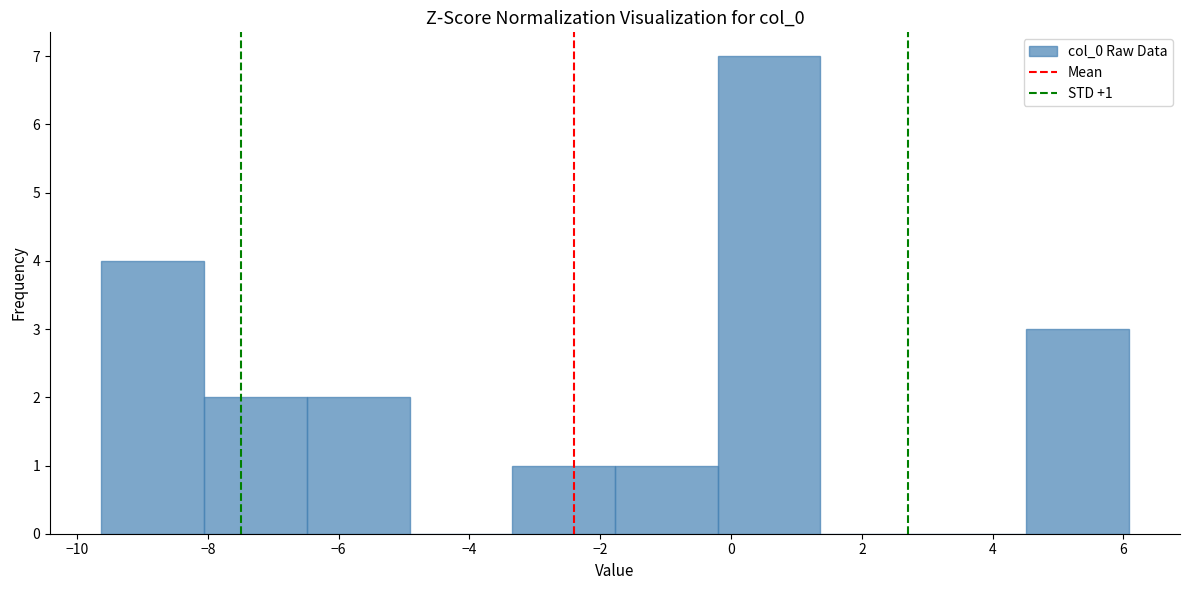

Over which range of the x-axis is the bar tallest?

-0.2 to 1.4